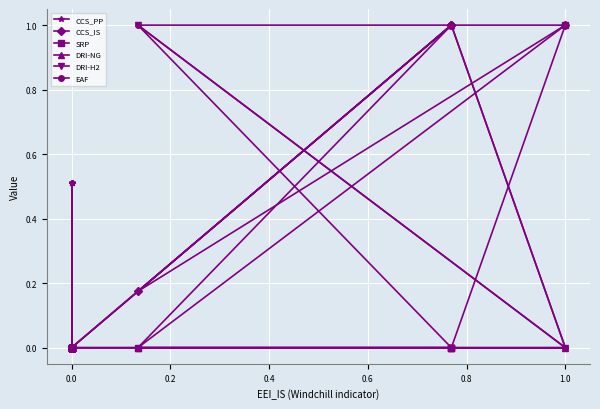

What are all the series names shown in the legend?

CCS_PP, CCS_IS, SRP, DRI-NG, DRI-H2, EAF